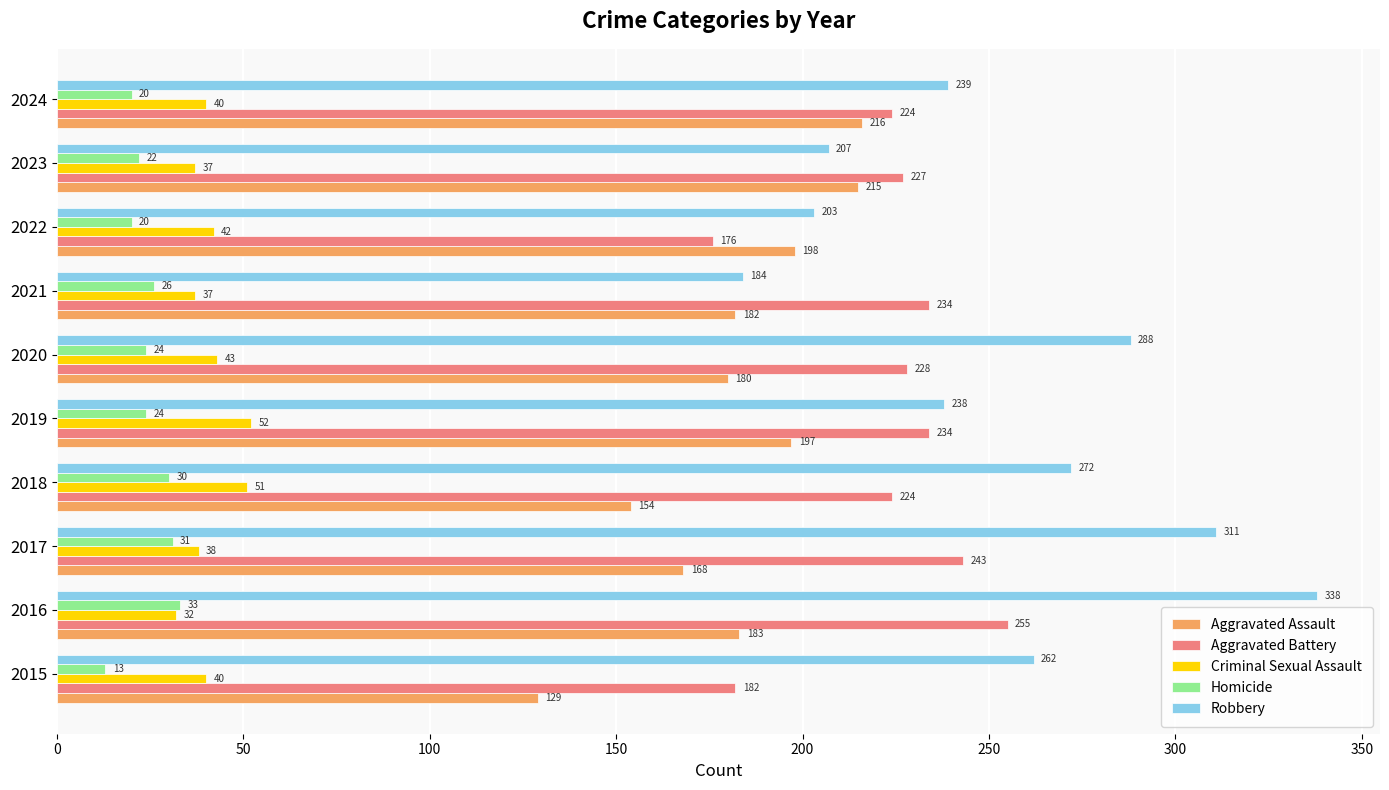

Is the value of Aggravated Battery at 2021 greater than the value of Robbery at 2021?

Yes